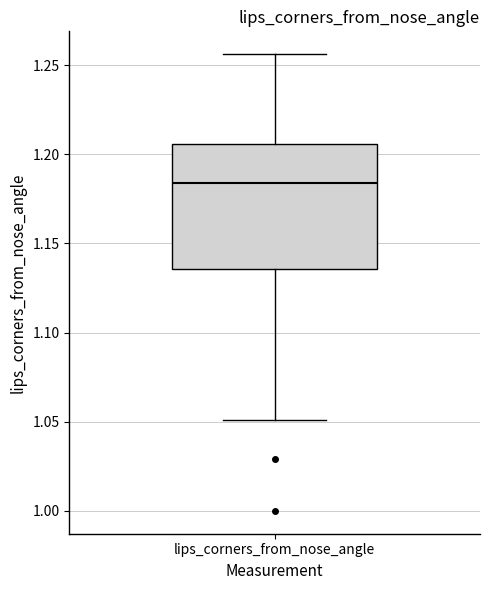

Where is the lower edge of the box for lips_corners_from_nose_angle on the y-axis? The values are not printed on the chart, so give them approximately, as read against the axis.

1.135